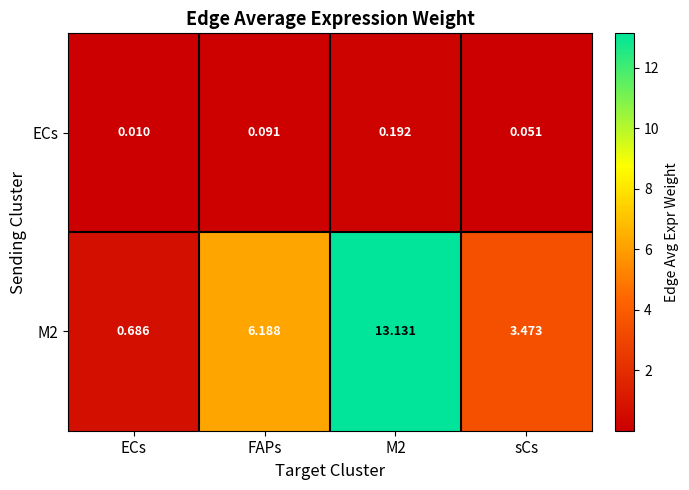

Which label corresponds to the smallest value in the chart?

ECs